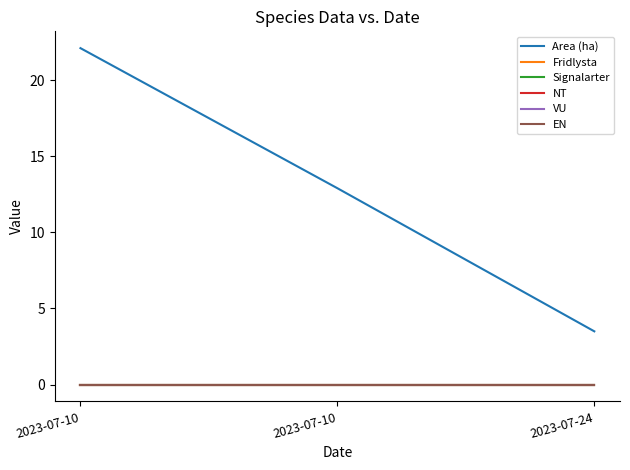

Rank the series by their maximum value, from highest to lowest.

Area (ha), Fridlysta, Signalarter, NT, VU, EN